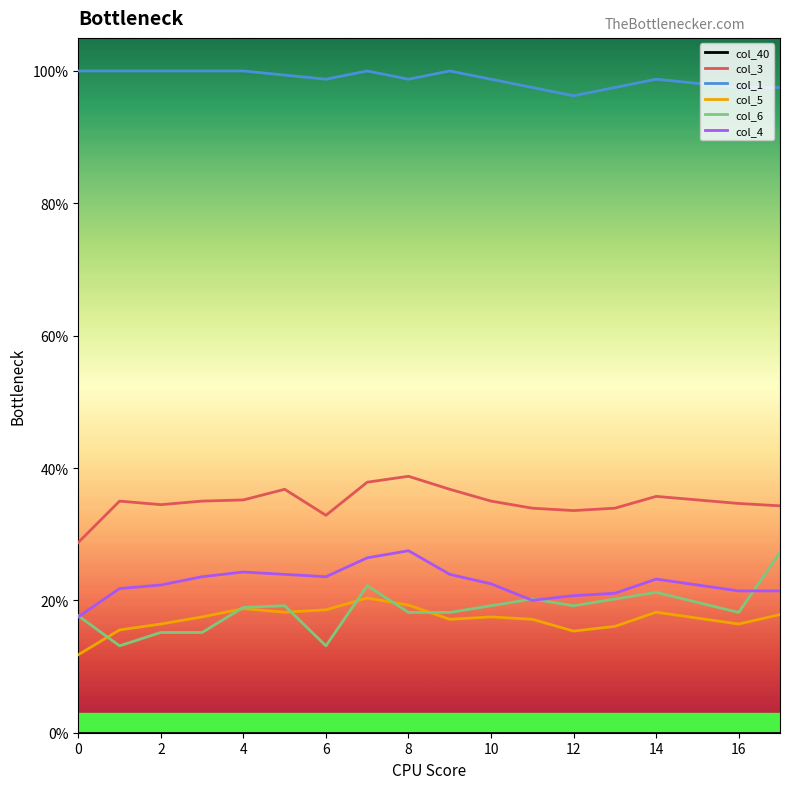

Does the chart display data point markers on the line(s)?

No